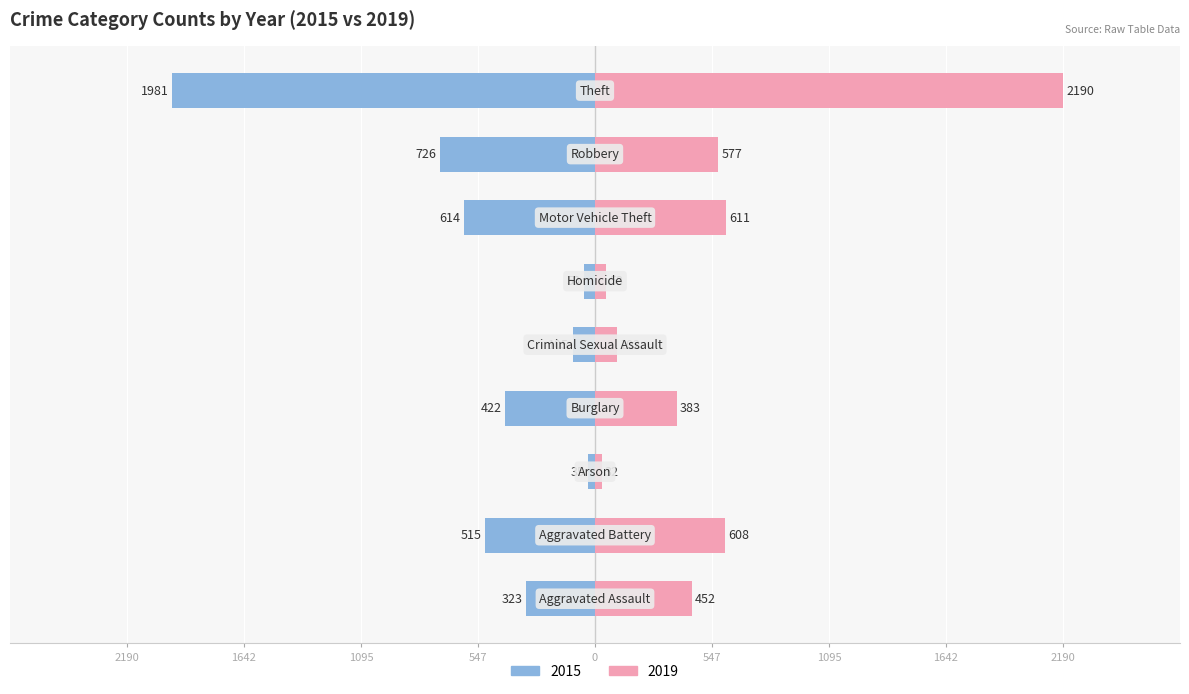

List the series in order of their peak value, lowest first.

2015, 2019